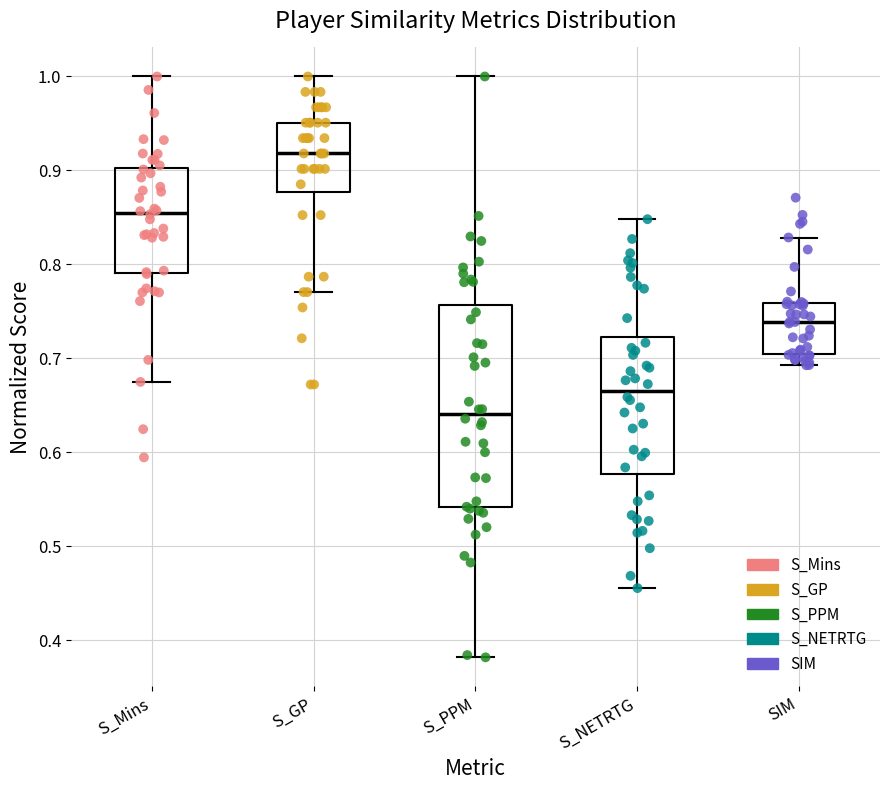

Where does the median line of the box for S_GP sit on the y-axis? The values are not printed on the chart, so give them approximately, as read against the axis.

0.92